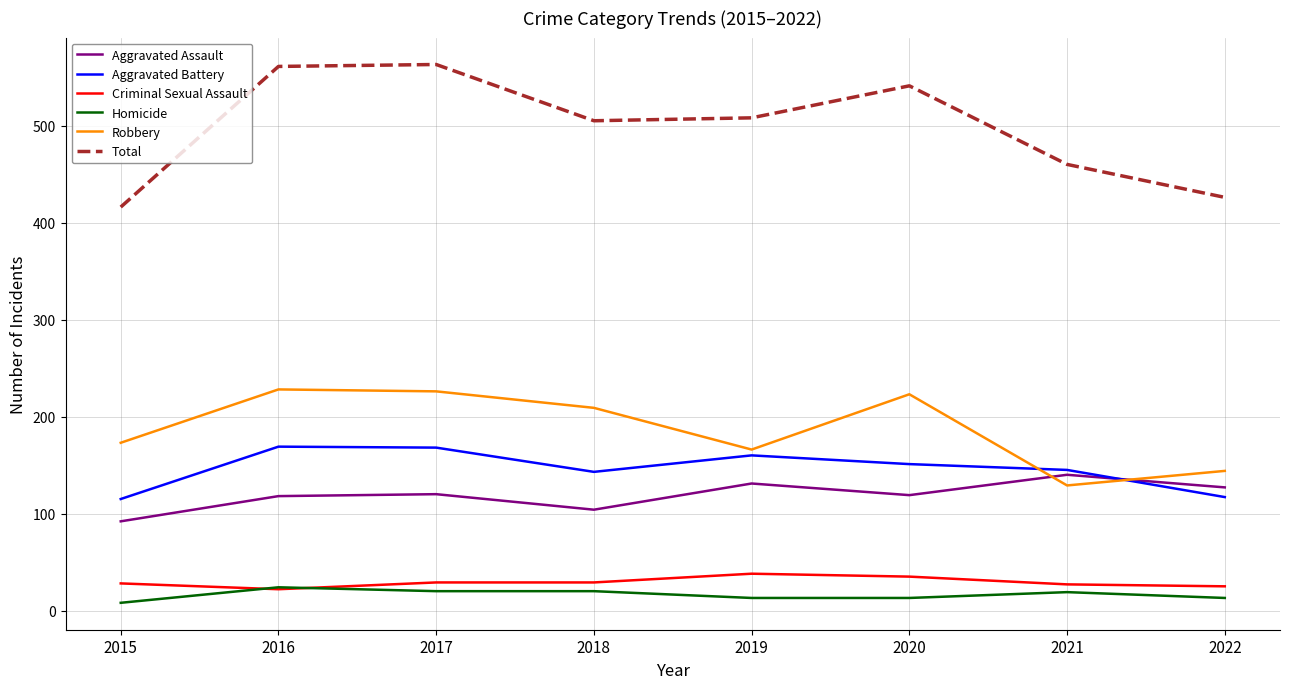

True or false: Aggravated Assault and Total cross at least once.

False